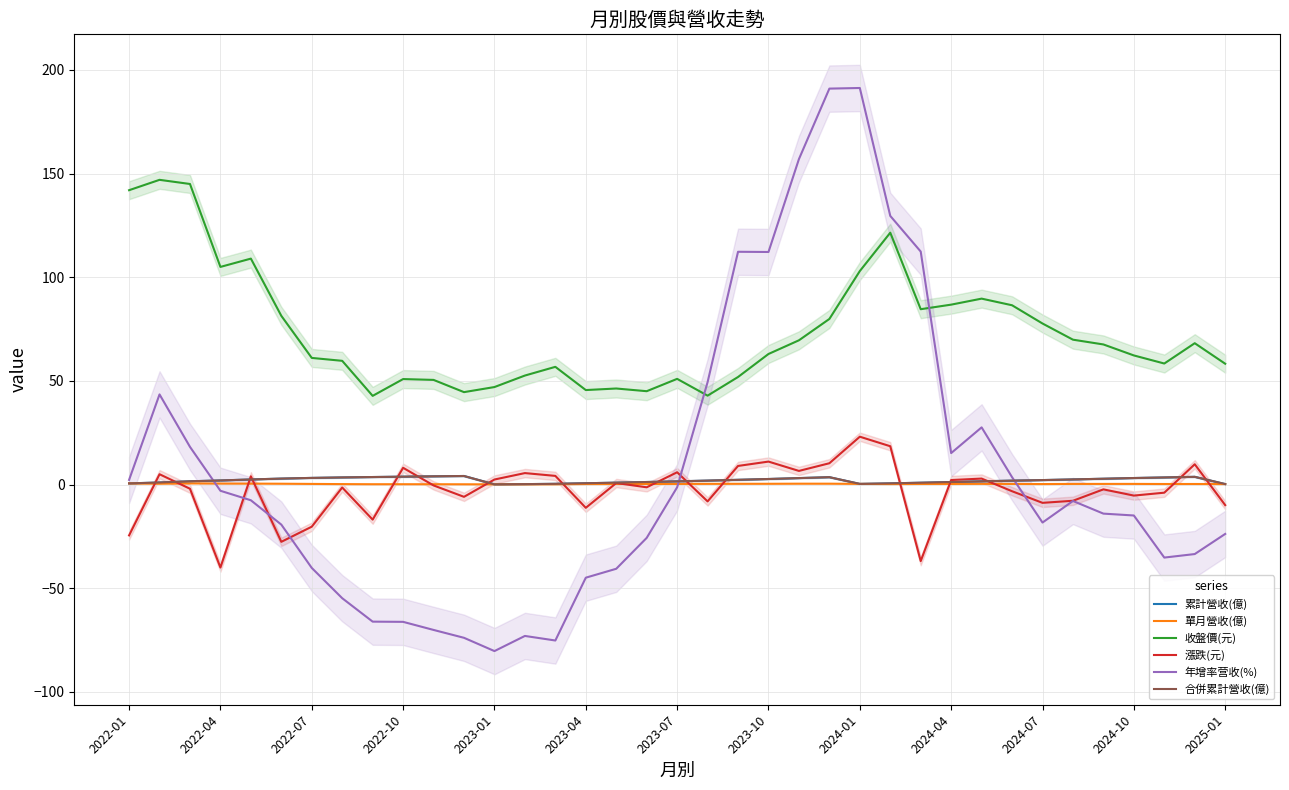

True or false: 單月營收(億) and 收盤價(元) cross at least once.

False